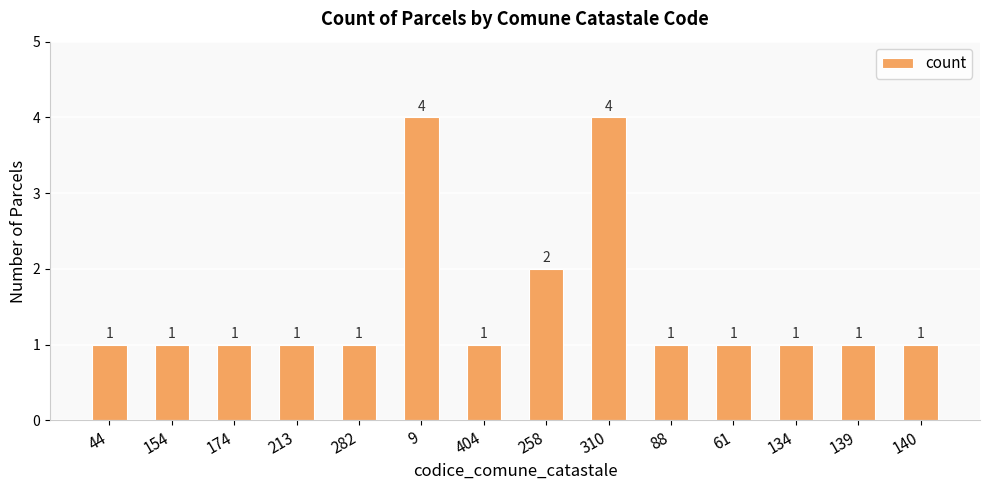

What is the minimum value shown in the chart?

1